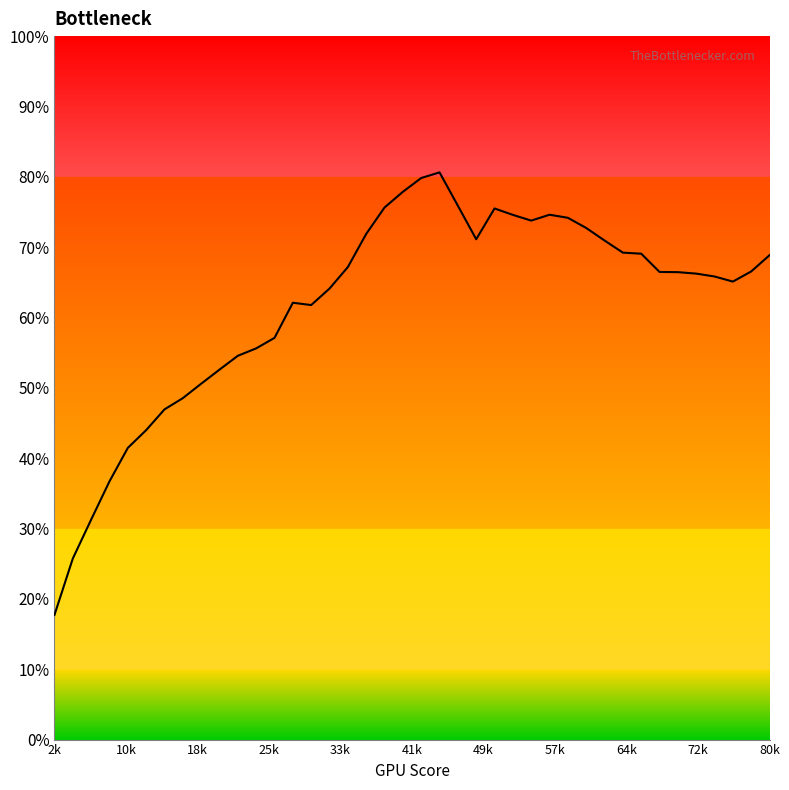

What is the maximum value shown in the chart?

80.6